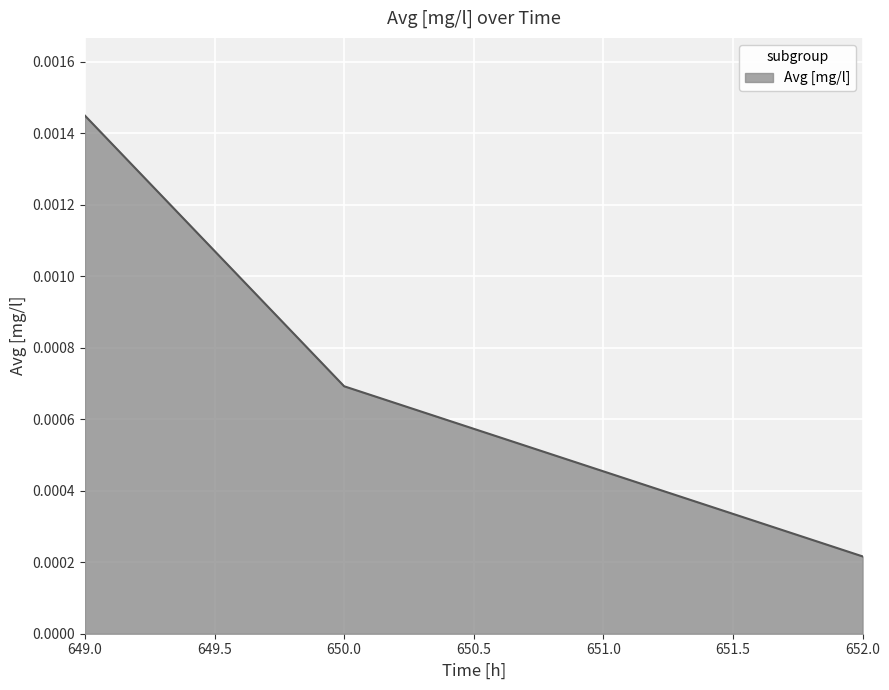

List the labels in order of value, largest first.

649.0, 650.0, 652.0